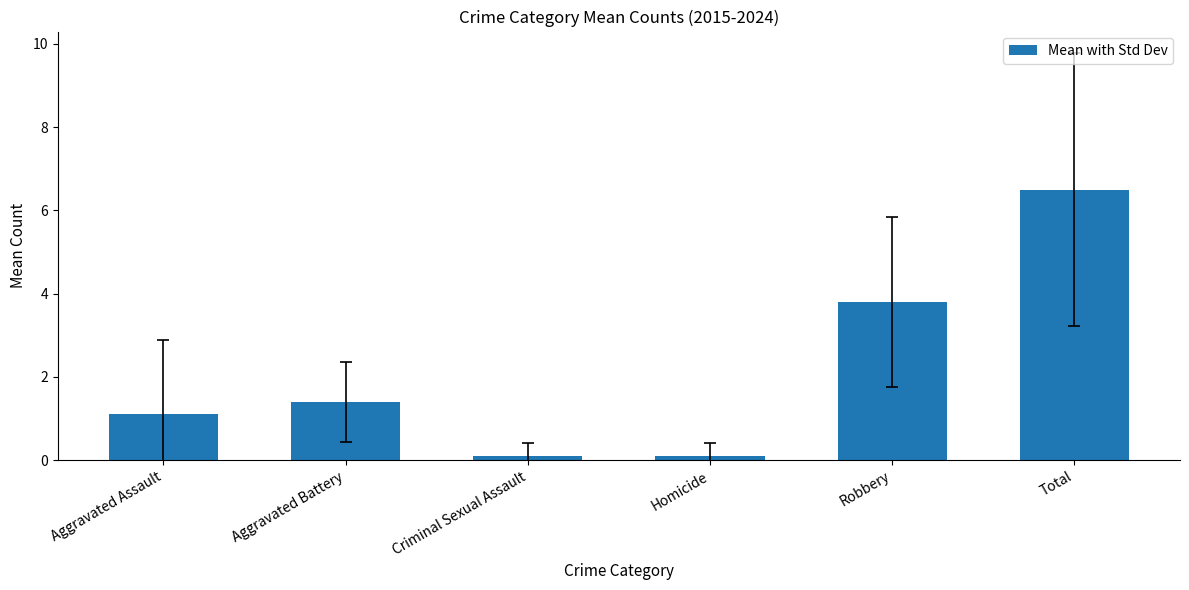

The value at Robbery is 3.8. True or false?

True